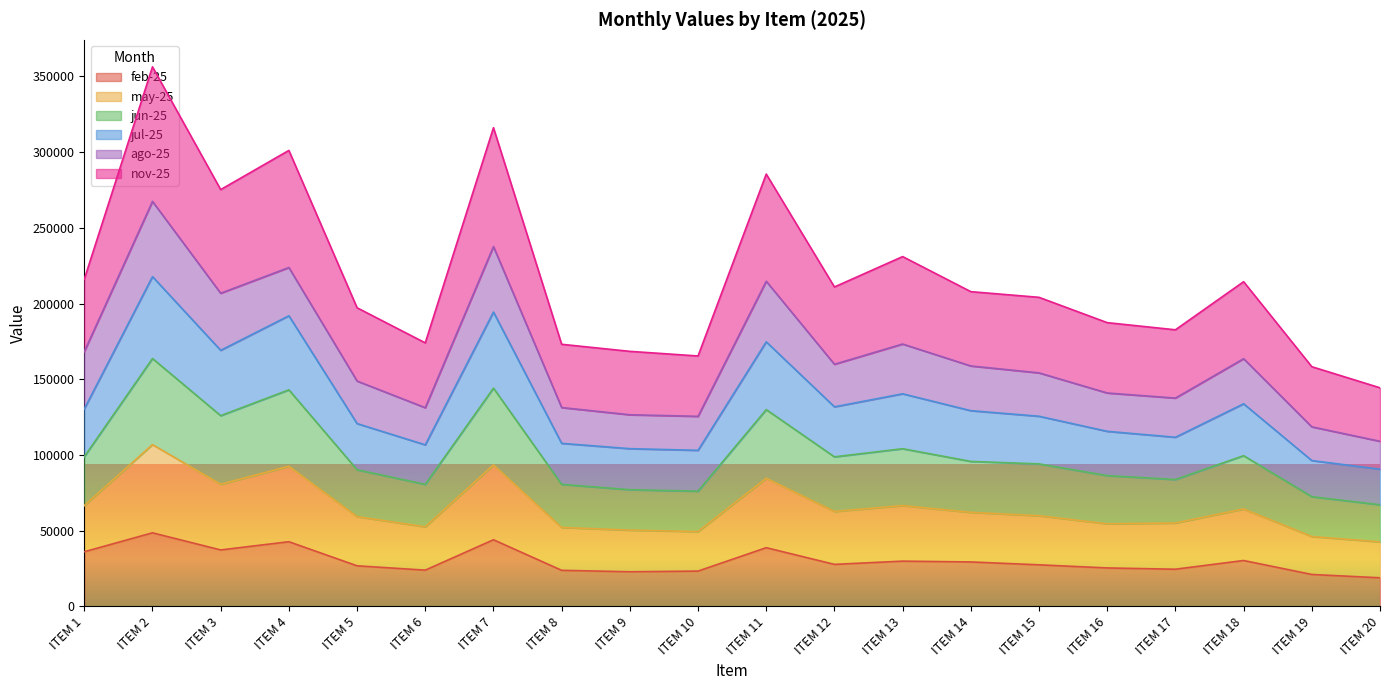

What is the highest value of the feb-25 series?

48619